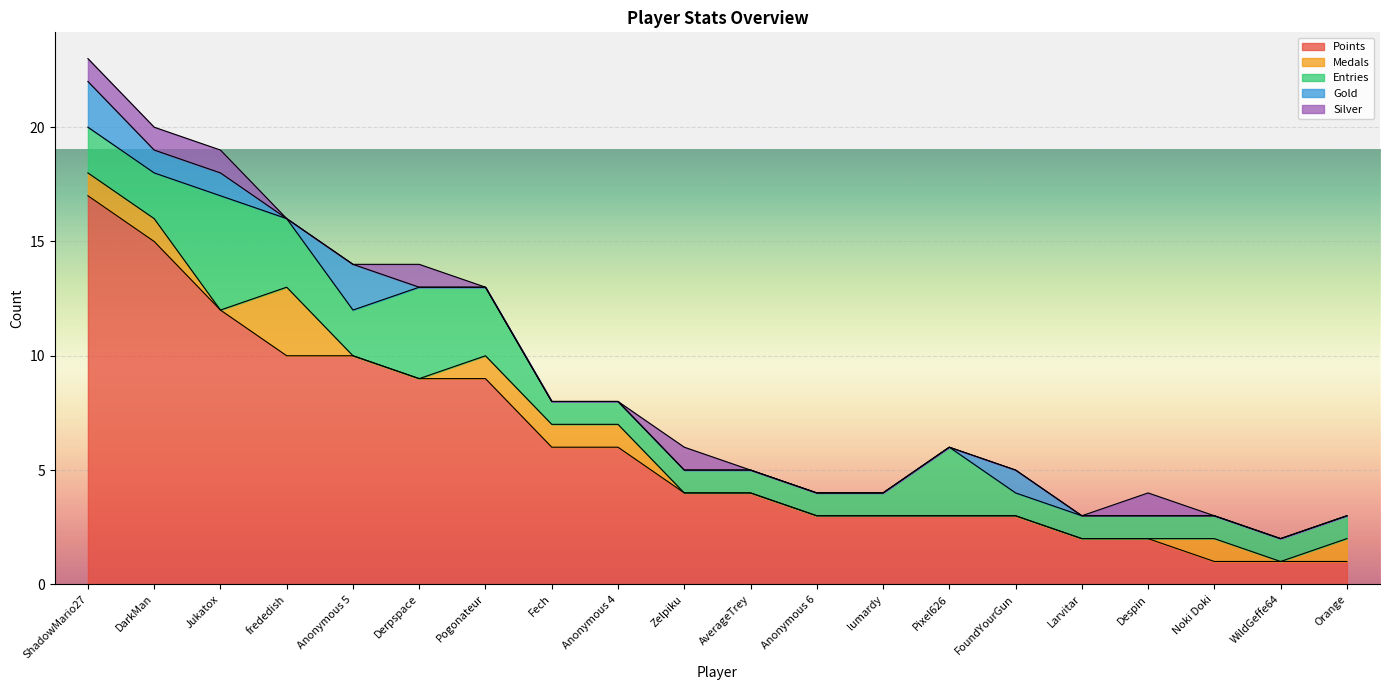

True or false: Entries and Points intersect in this chart.

False